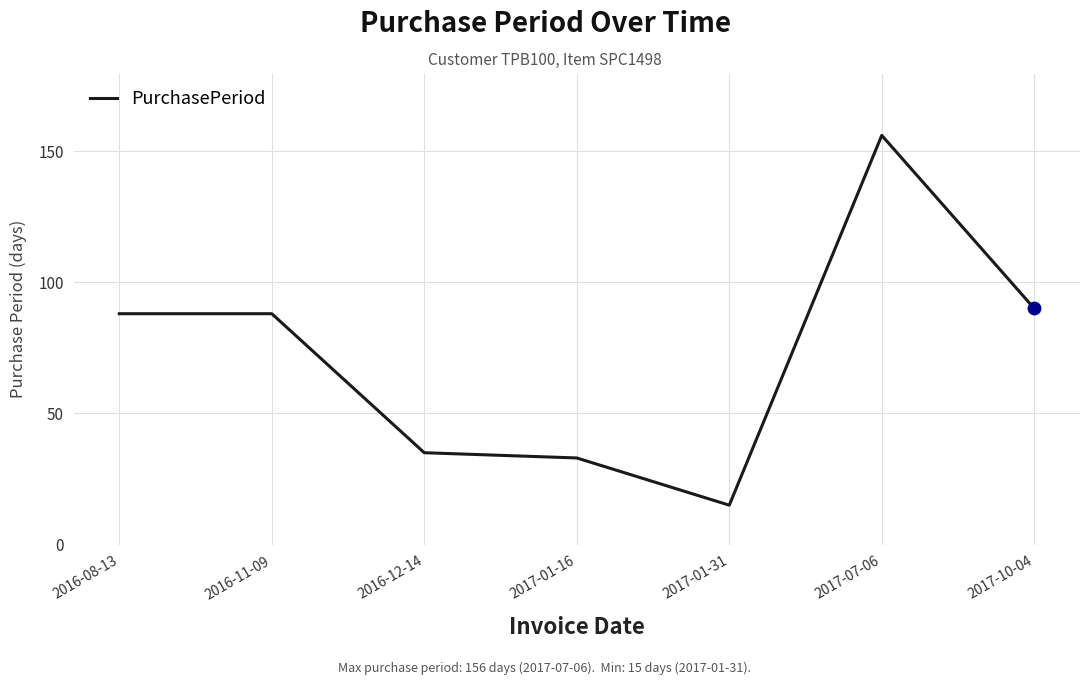

What is the change in value from 2016-12-14 to 2017-07-06?

+121